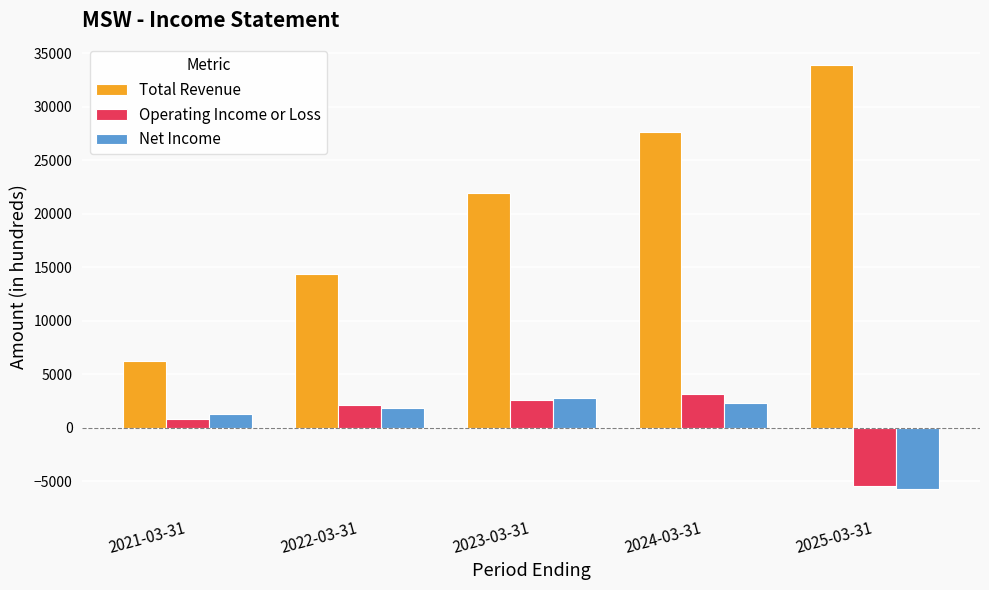

Reading right to left, extract all data points from this chart.

Total Revenue: 33900	27600	21900	14400	6200
Operating Income or Loss: -5400	3200	2600	2100	800
Net Income: -5700	2300	2800	1800	1300